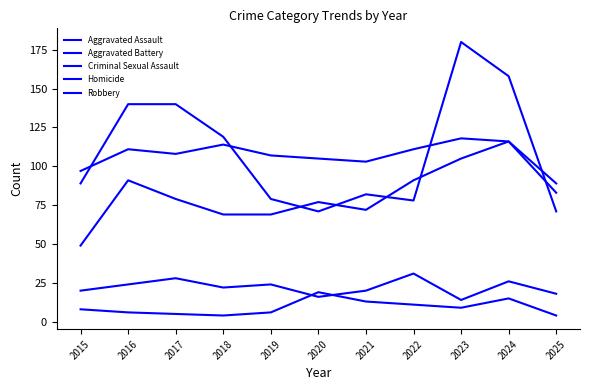

How many lines are shown in the chart?

5